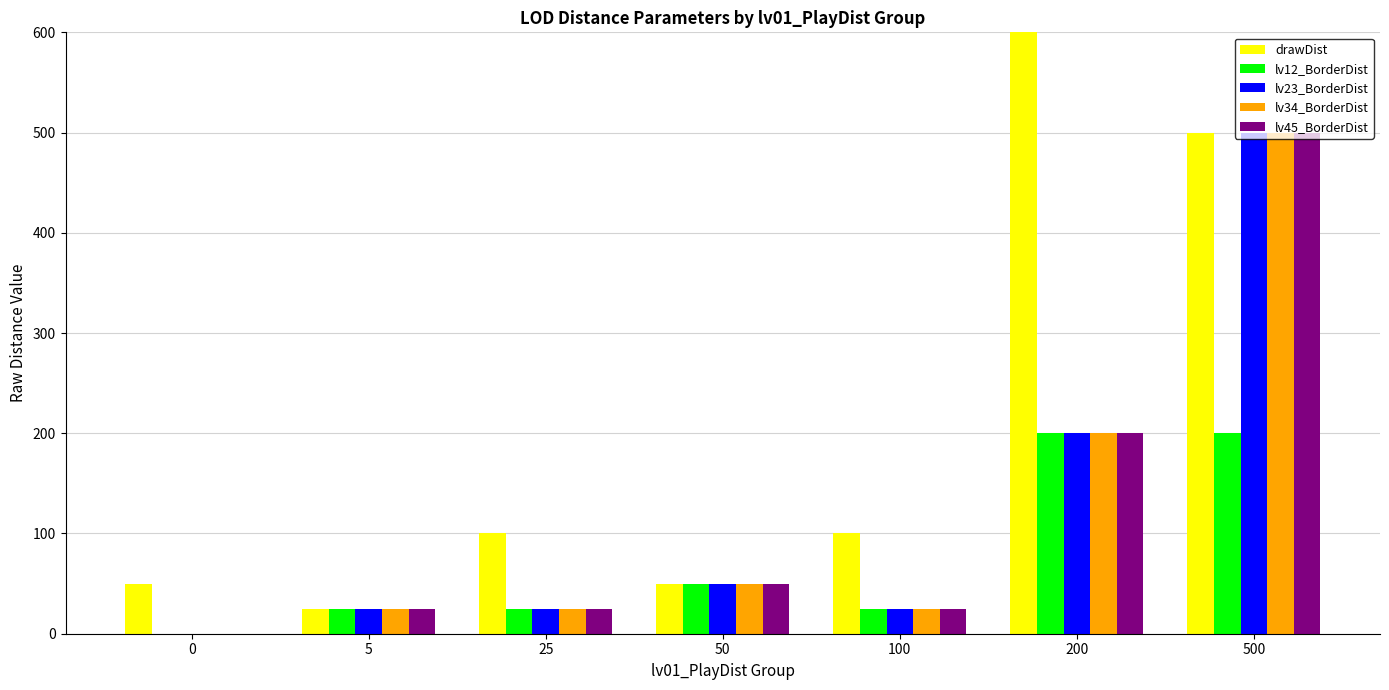

What is the value of the drawDist bar at the 2nd from the left?

25